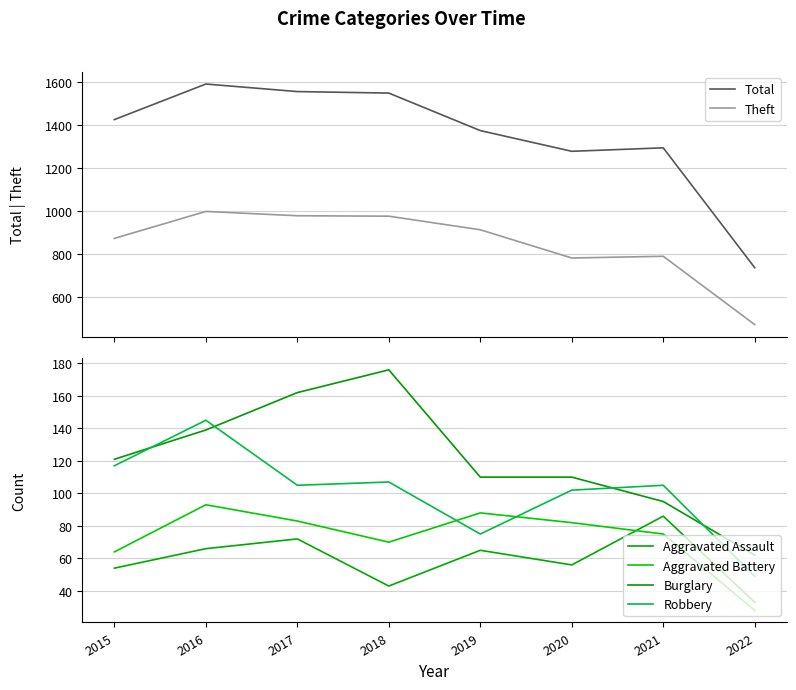

What is the total value across all series at 2016?

3032